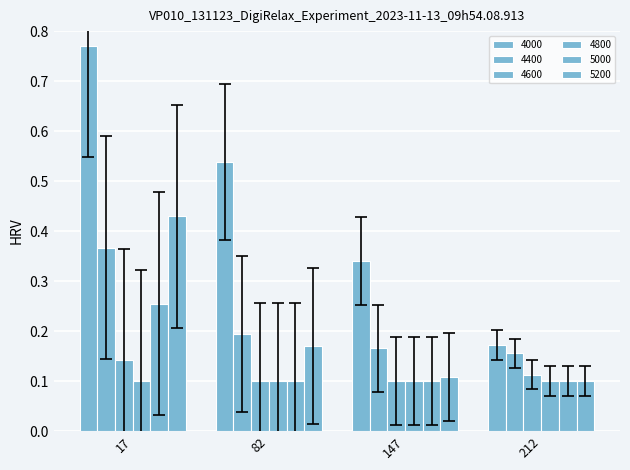

How many bars are there in each group?

6